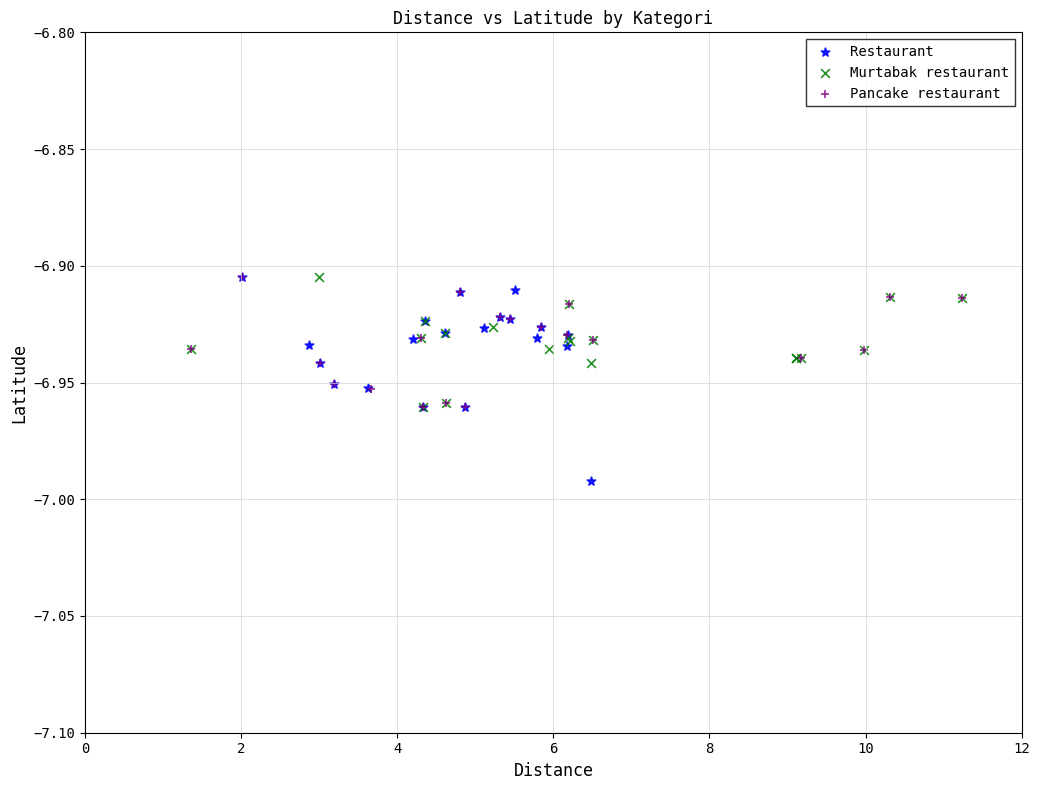

Which series has the largest Y range (max minus min)?

Restaurant